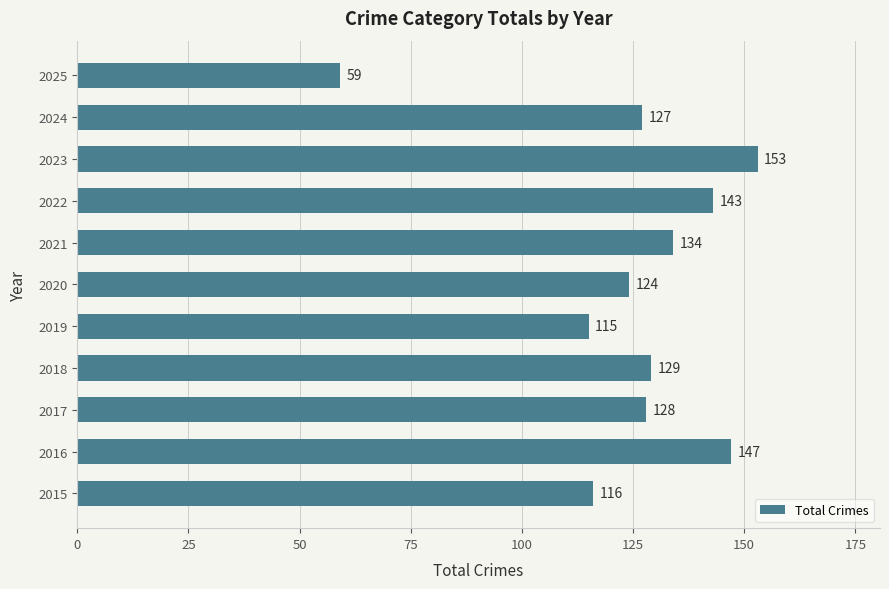

Rank the categories by value from lowest to highest.

2025, 2019, 2015, 2020, 2024, 2017, 2018, 2021, 2022, 2016, 2023